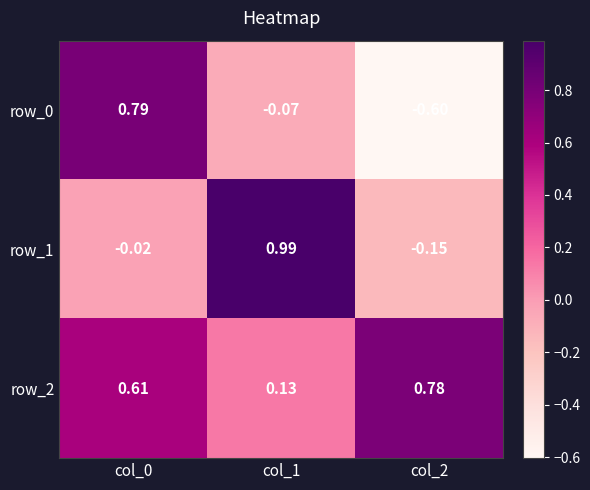

Rank the series at col_0 from lowest to highest value.

row_1, row_2, row_0